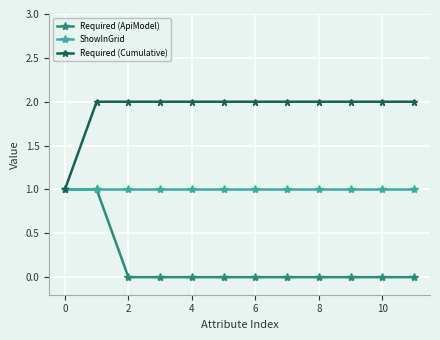

List the series in order of their overall mean, lowest first.

Required (ApiModel), ShowInGrid, Required (Cumulative)